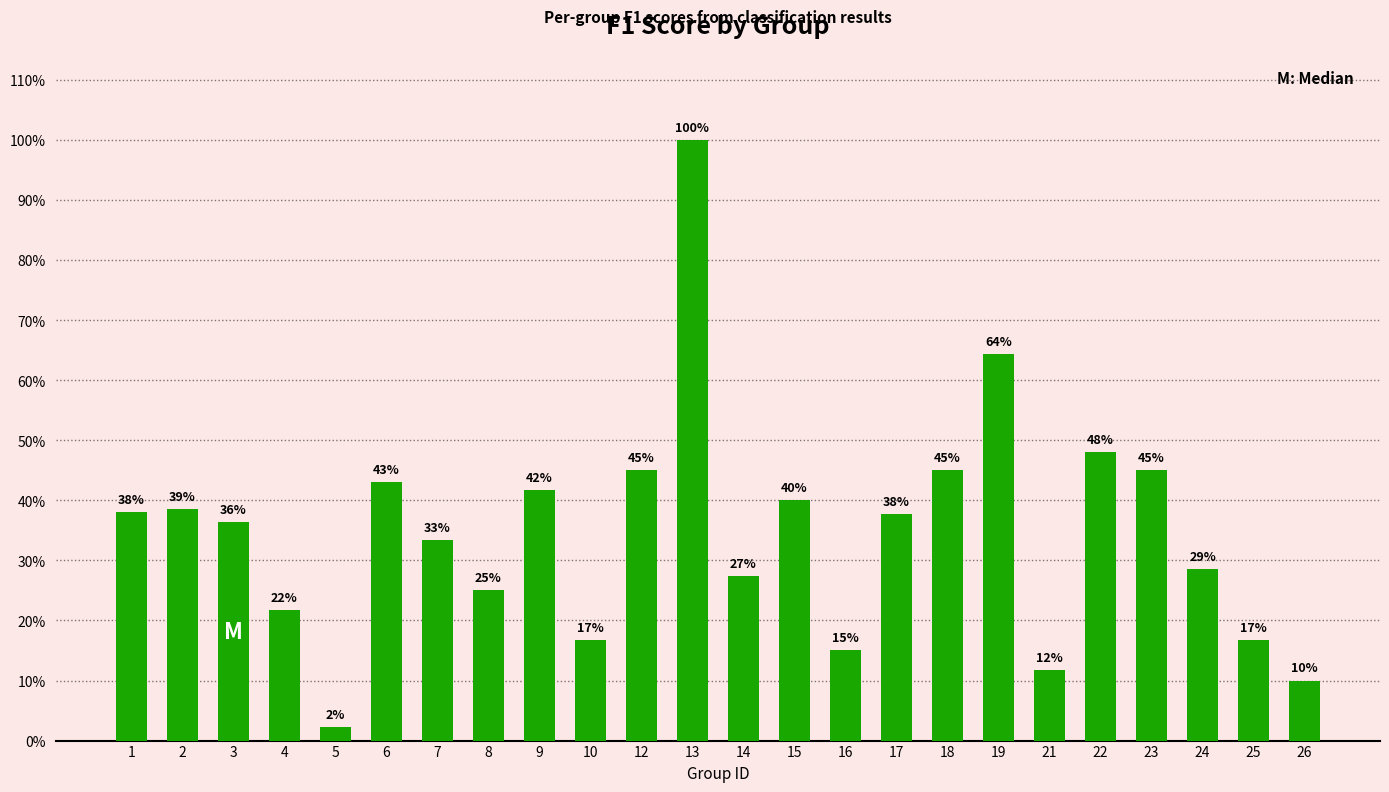

True or false: the data shows 0.3 at 7.

True